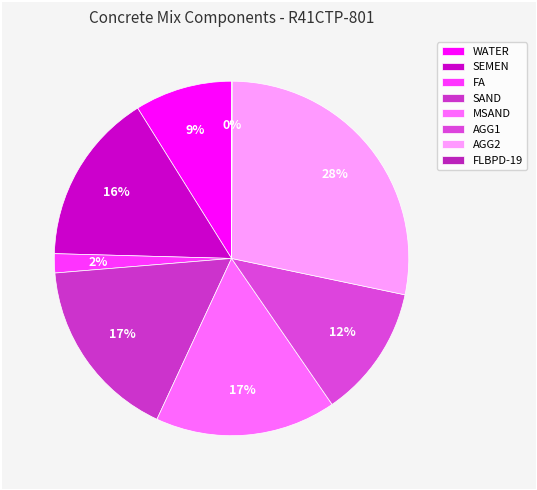

Is the sum of AGG2 and MSAND greater than half?

No